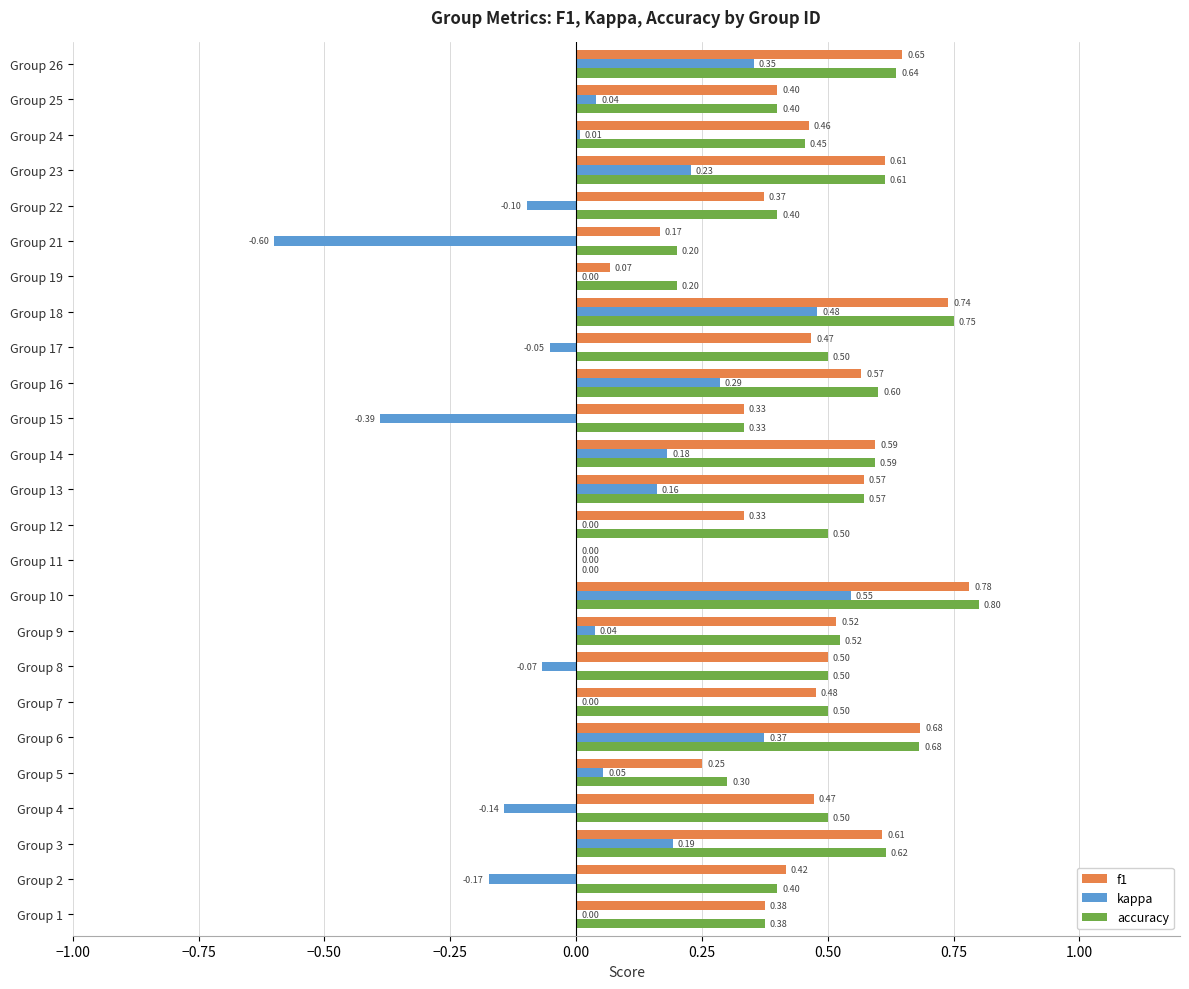

Which series has the largest total across all categories?

accuracy